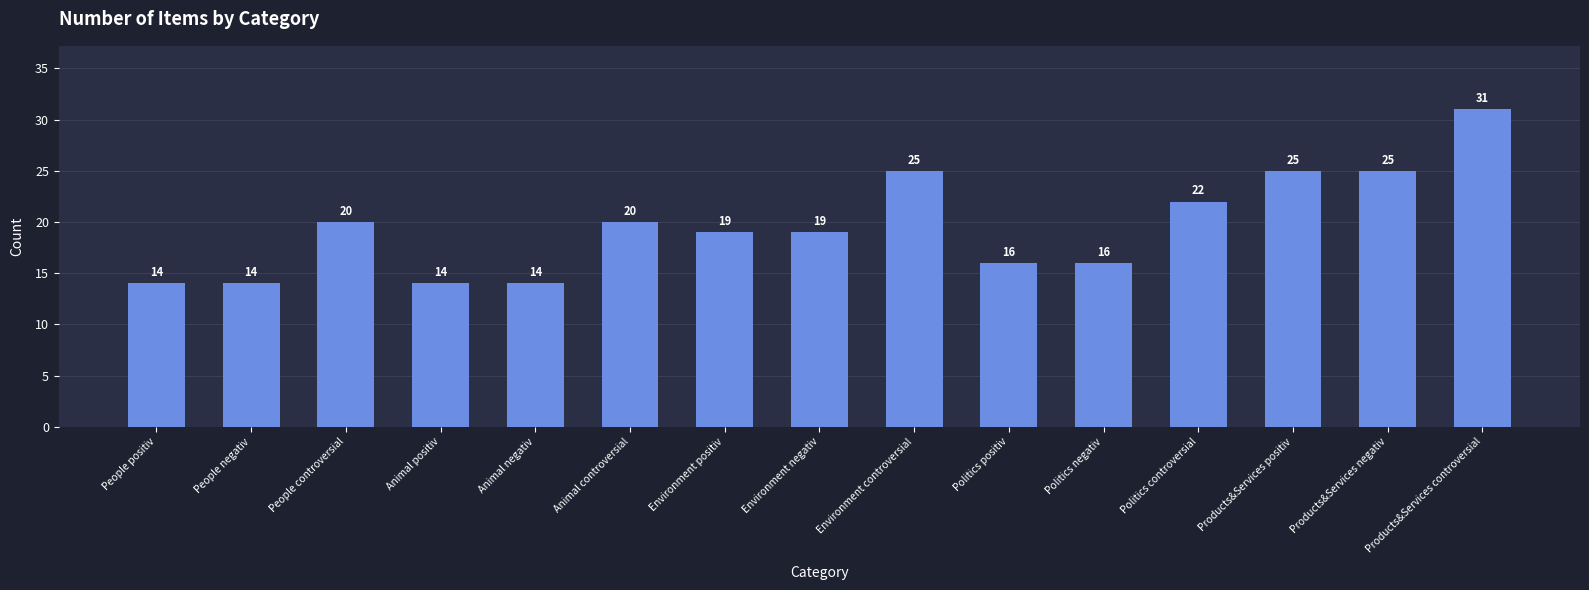

What is the value of the 10th bar from the left?

16